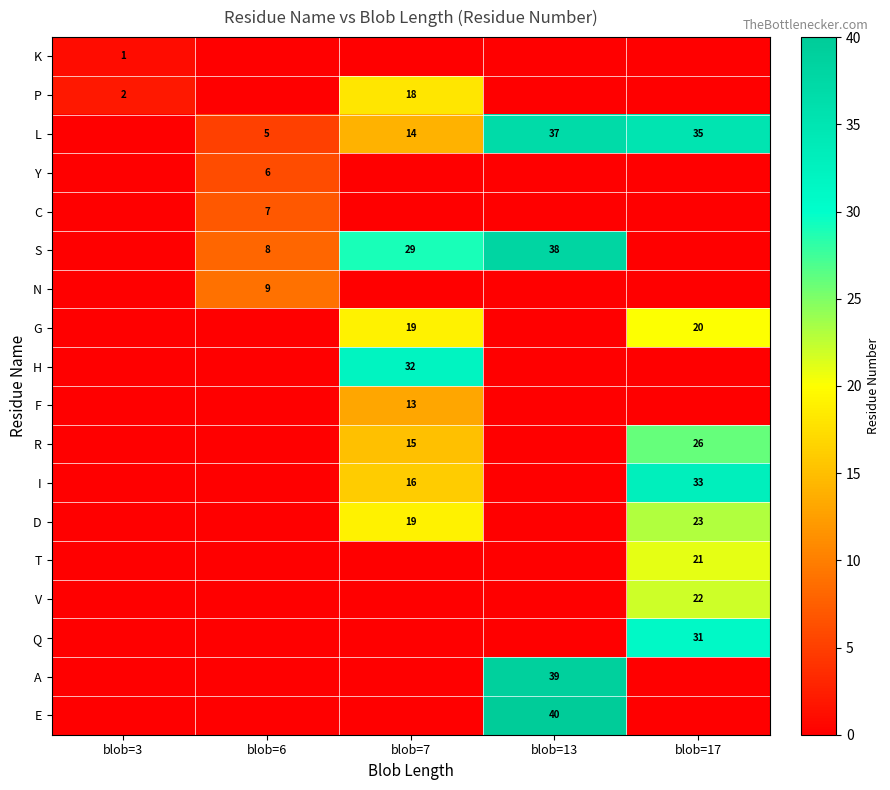

Is it true that R equals 7 at blob=17?

False